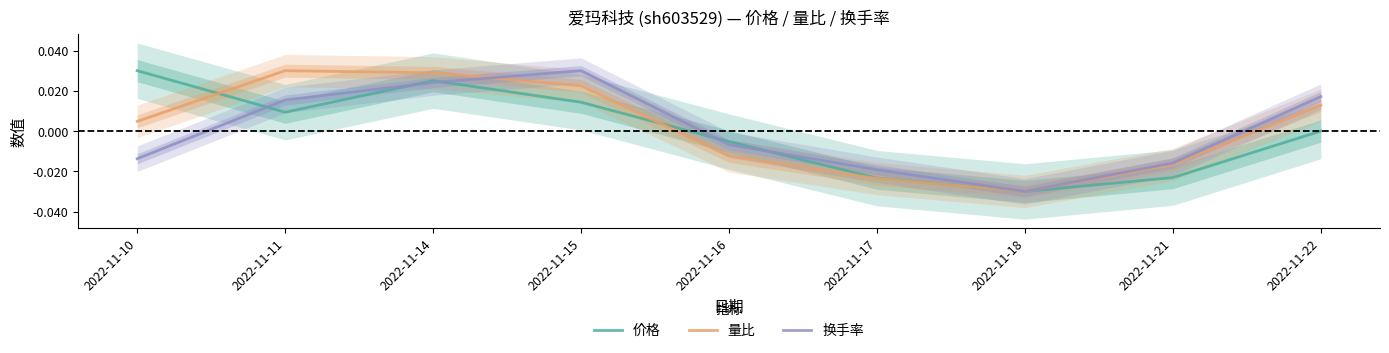

How many intersections are there between 价格 and 换手率?

7